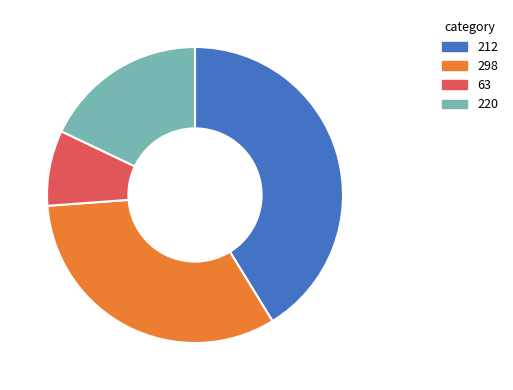

The 212 slice represents 33% of the pie. True or false?

False